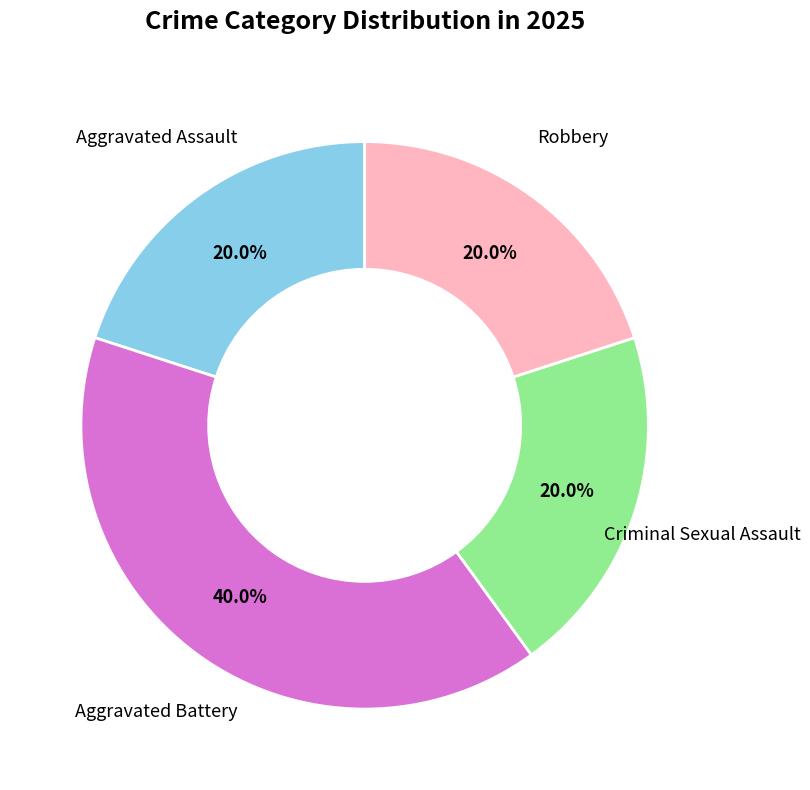

To the nearest percent, what is the difference between the largest and smallest slice percentages?

20%